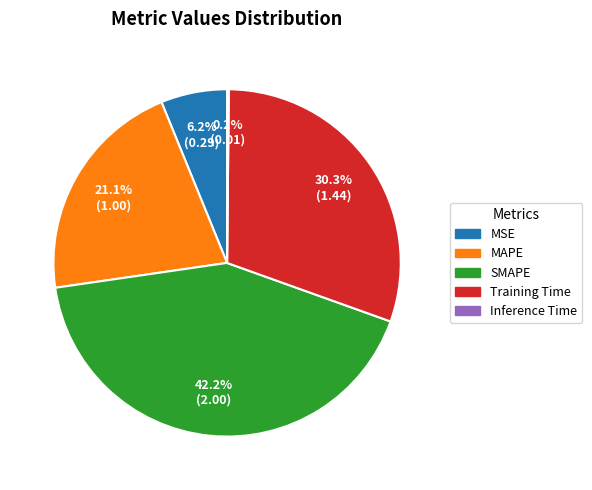

Approximately how many times larger is the value at SMAPE compared to MAPE?

2.0